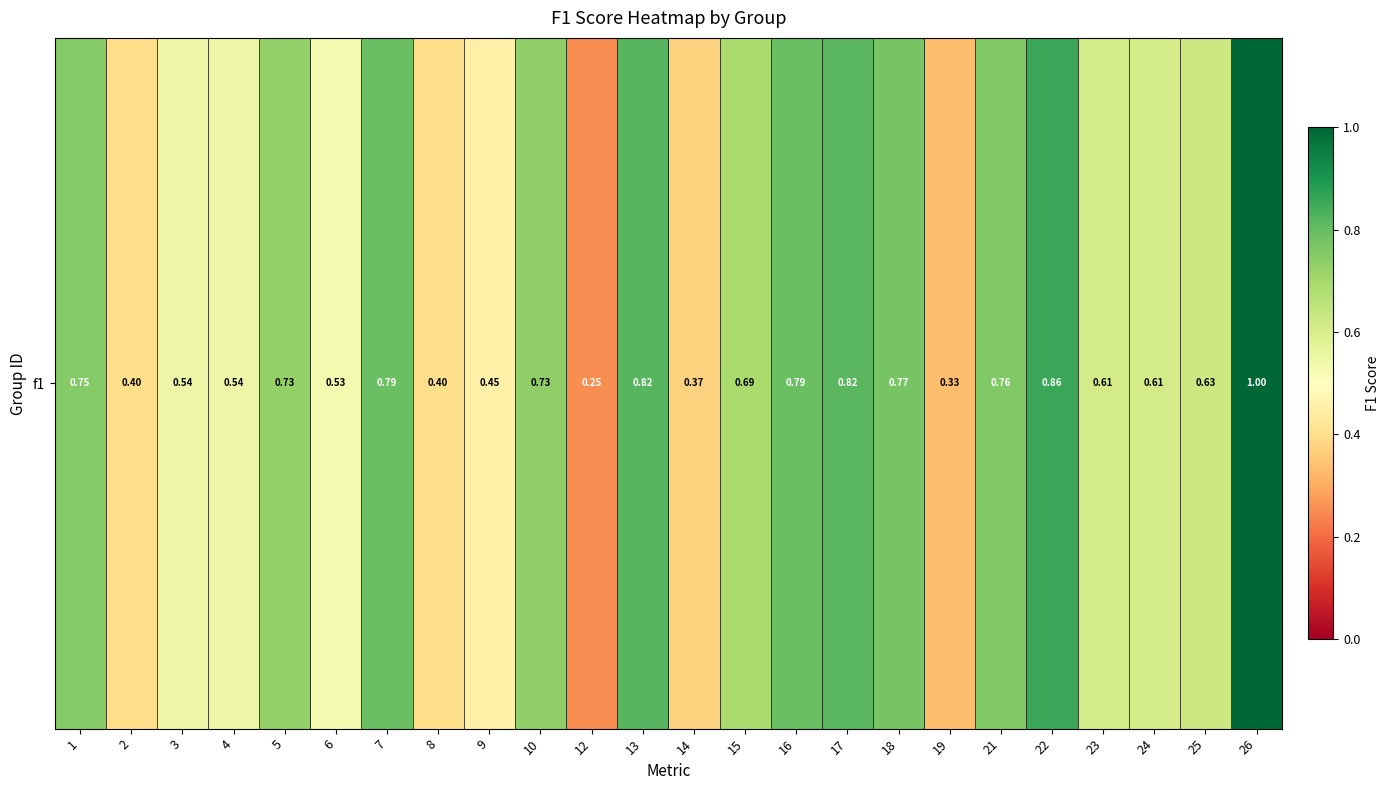

What is the sum of all values?

15.2